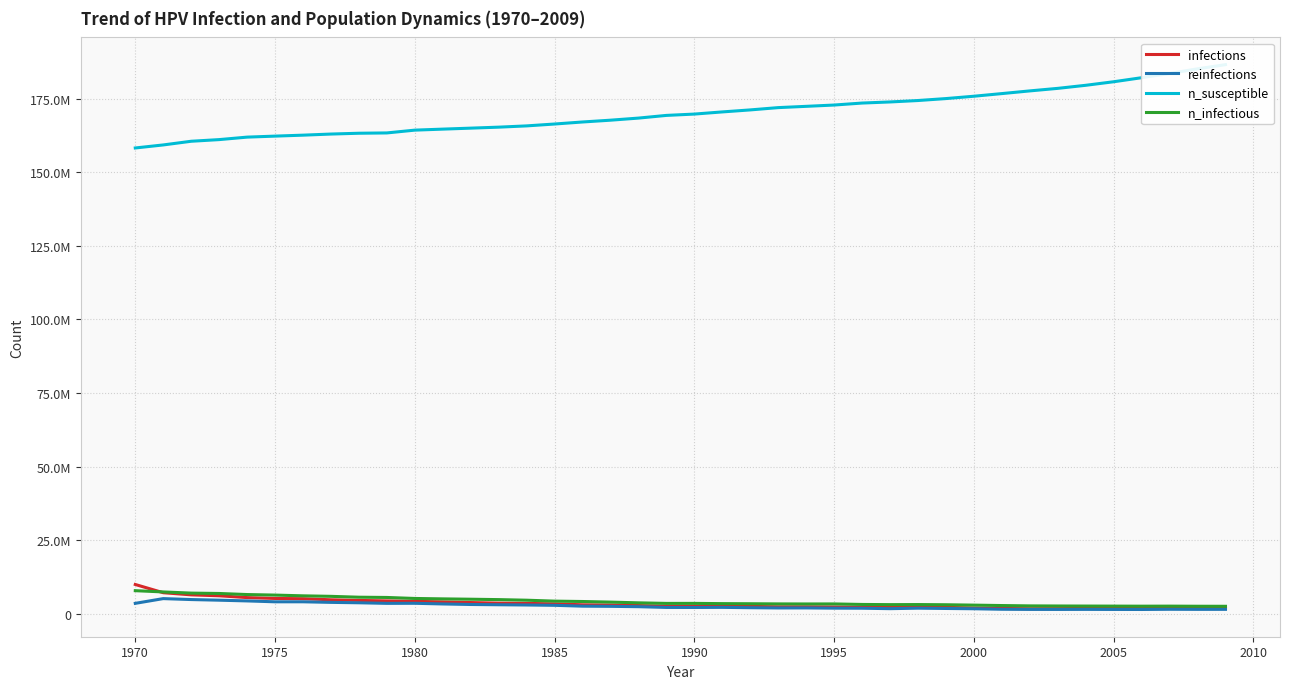

True or false: infections and reinfections cross at least once.

False